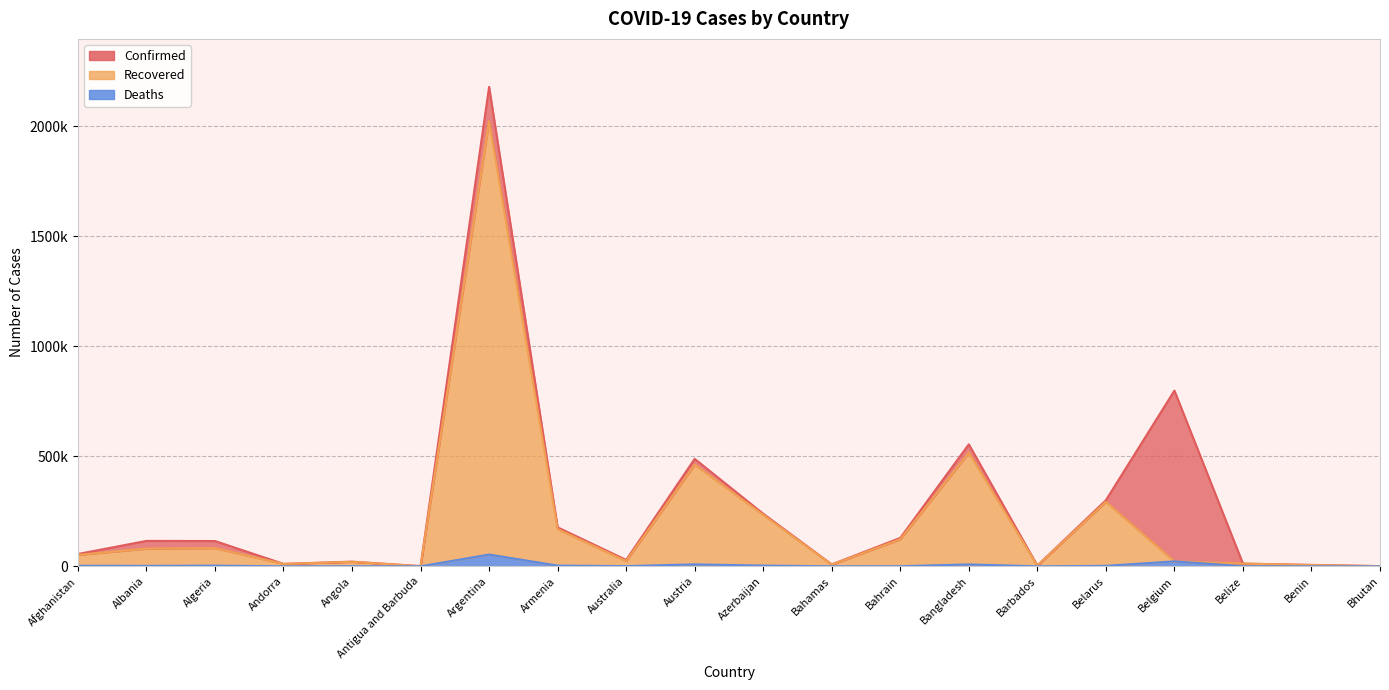

Reading left to right, list all the values displayed in this chart.

Confirmed: 55959	115442	114851	11130	21205	937	2177898	177104	29102	488042	238959	8642	129081	554156	3372	300146	798108	12359	6501	868
Recovered: 51953	80261	82584	10820	20344	555	2021955	168961	23858	461909	233729	7668	122894	516422	3097	292943	22370	12288	5633	867
Deaths: 2454	2002	3028	112	517	25	53493	3243	909	8831	3268	185	478	8502	37	2078	22370	316	81	1